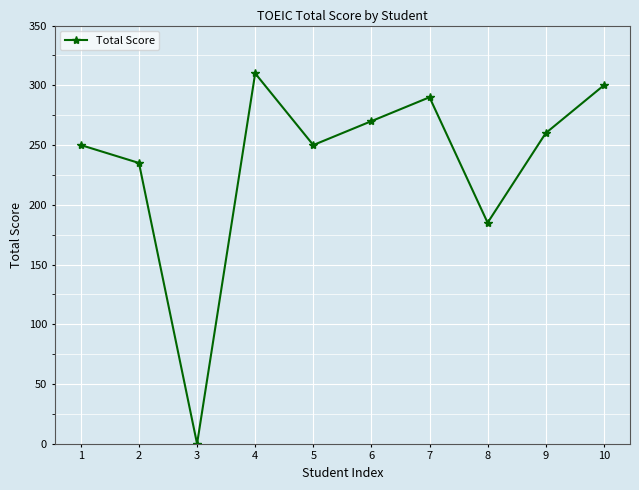

Where is the first local minimum?

3